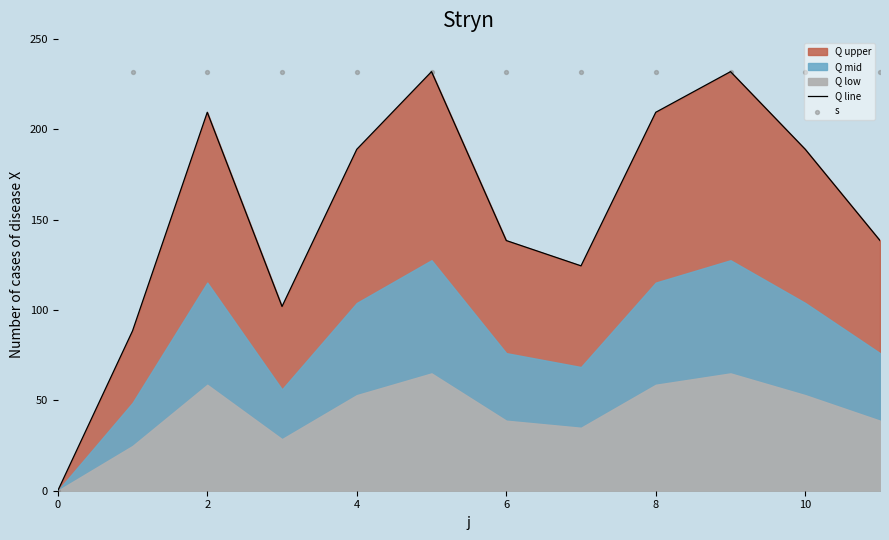

Which series has the widest spread of Y values?

Q line